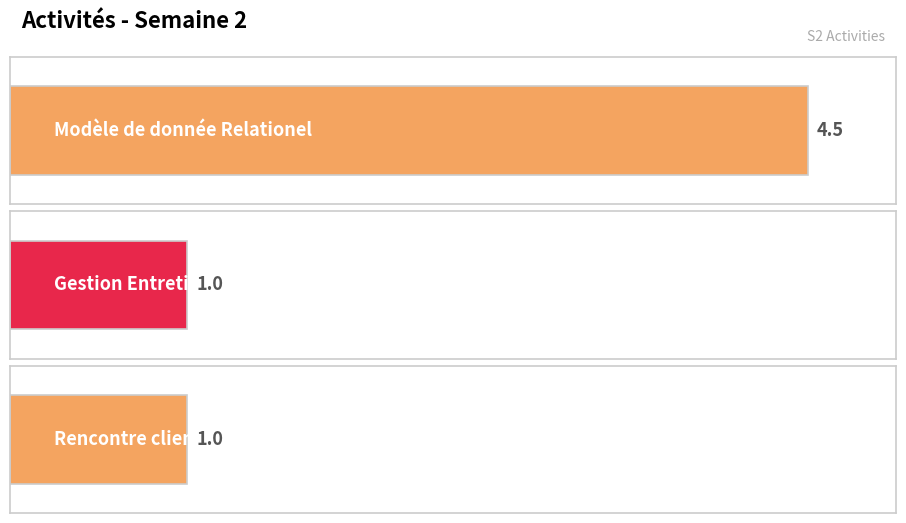

The chart shows a value of 1.0 at Gestion Entretien. True or false?

True